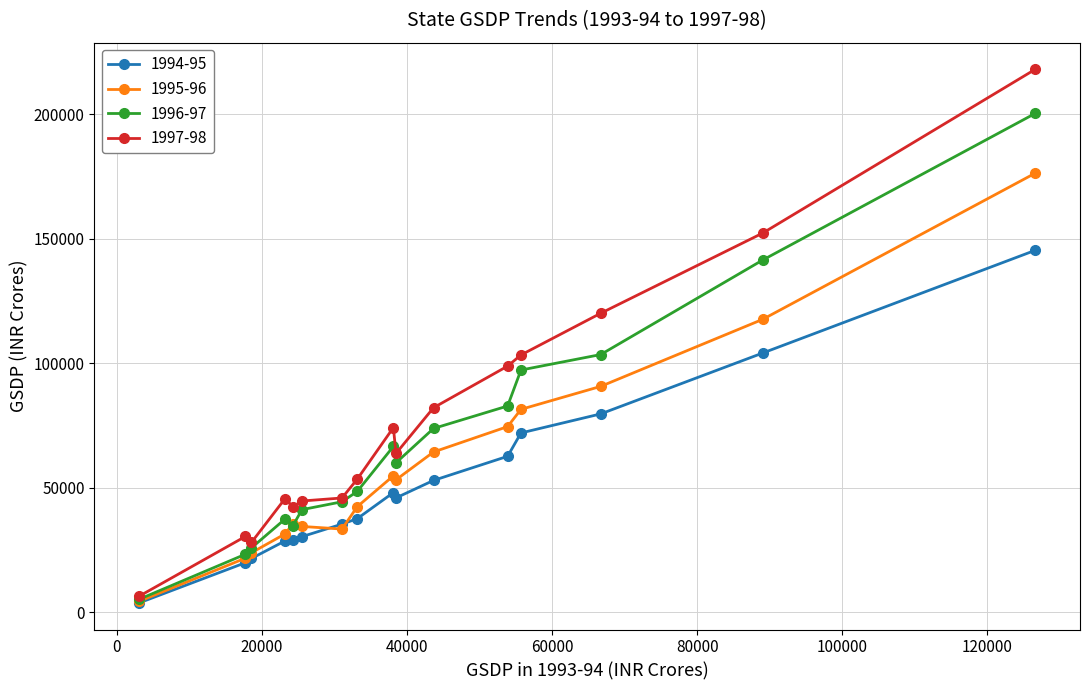

At how many categories does at least one series exceed 86703?

5